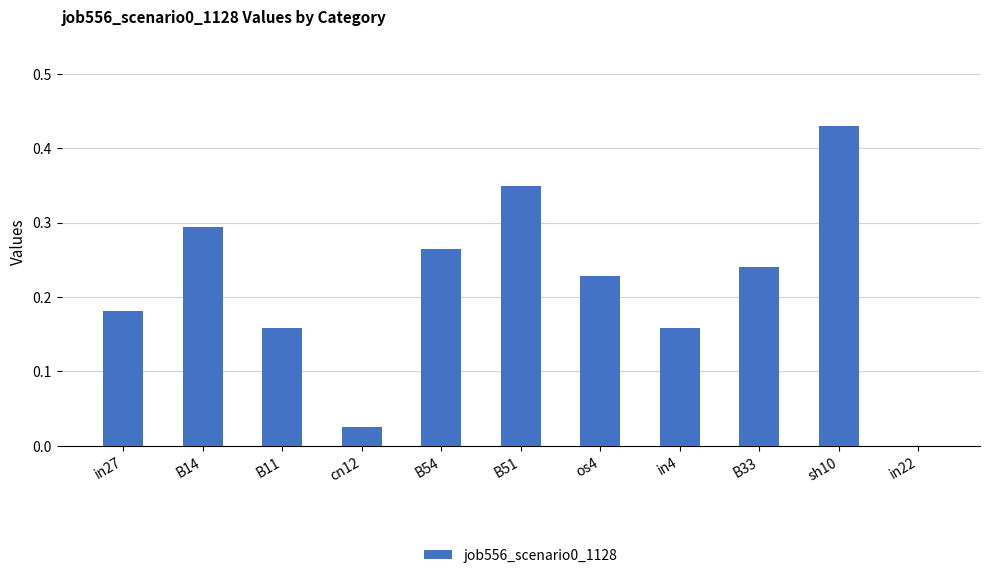

The chart shows a value of 0.1 at B11. True or false?

False